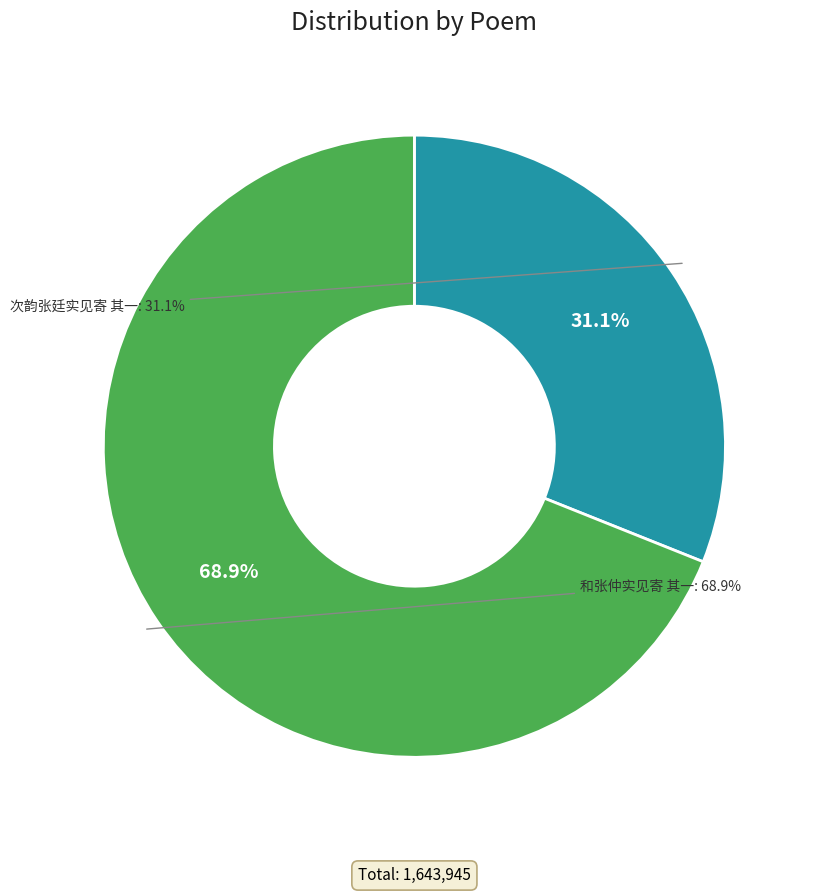

What is the total percentage of 次韵张廷实见寄 其一 and 和张仲实见寄 其一?

100.0%